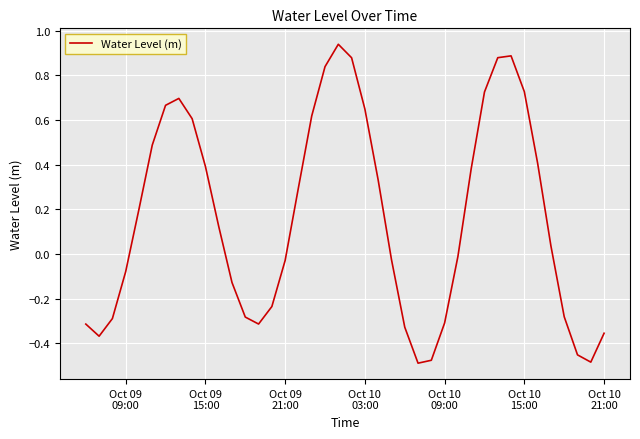

What is the difference between the maximum and minimum values?

1.4